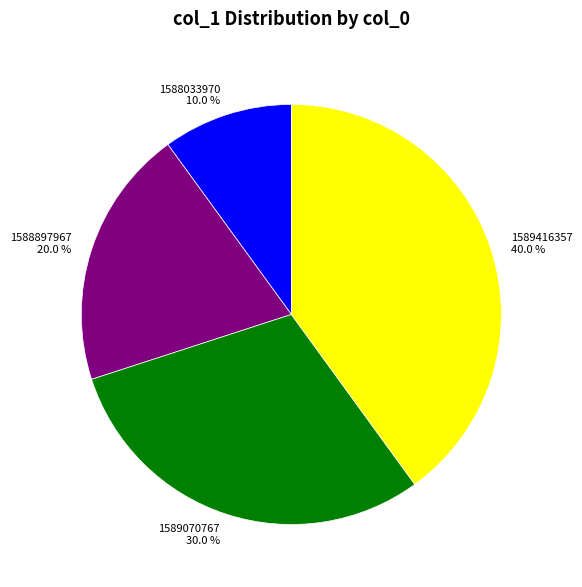

Between 1589070767 and 1588897967, which is larger?

1589070767